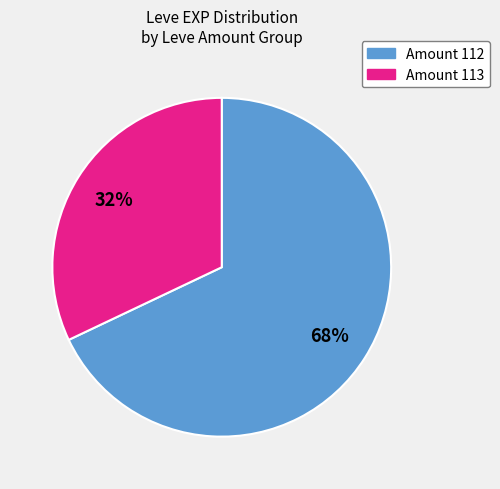

Is there any slice that represents more than half of the pie?

Yes